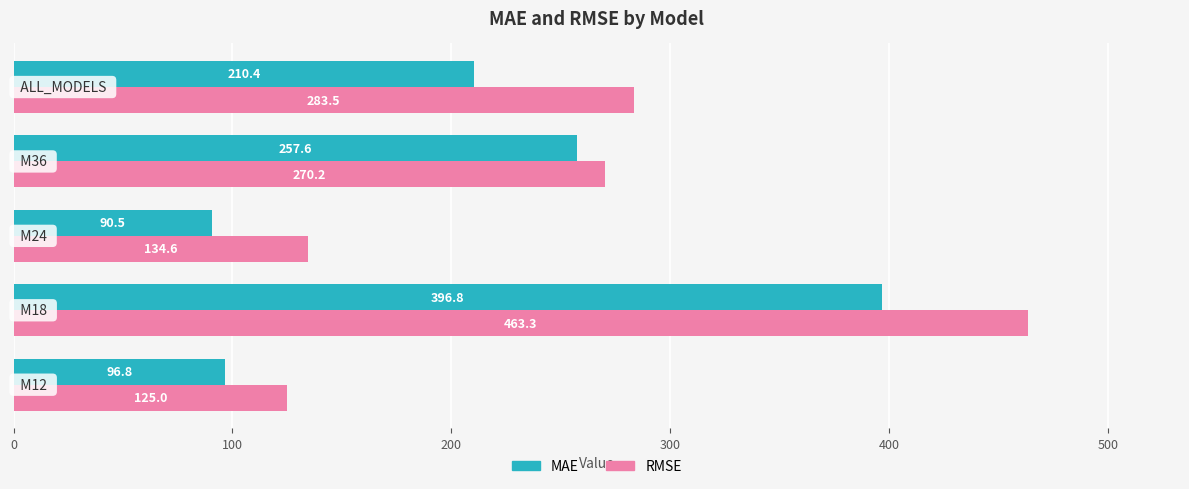

What is the sum of all MAE values?

1052.1